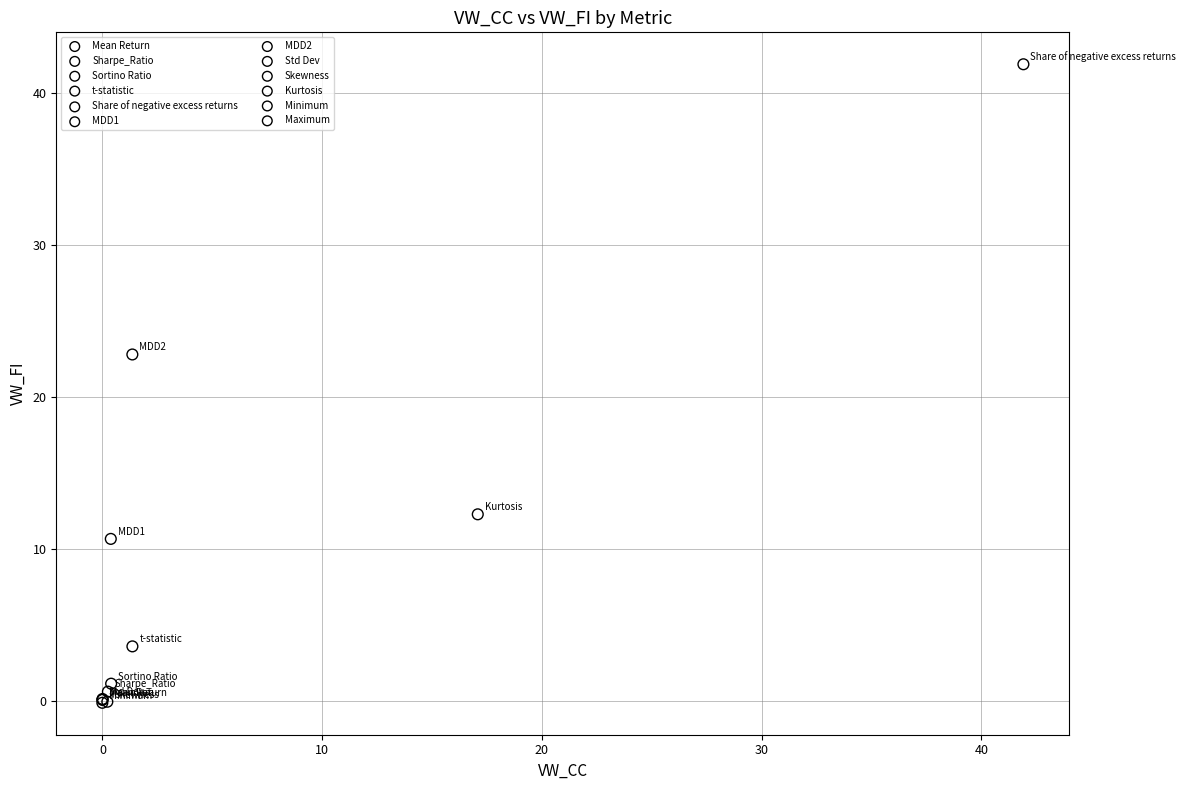

What are all the series names shown in the legend?

Mean Return, Sharpe_Ratio, Sortino Ratio, t-statistic, Share of negative excess returns, MDD1, MDD2, Std Dev, Skewness, Kurtosis, Minimum, Maximum